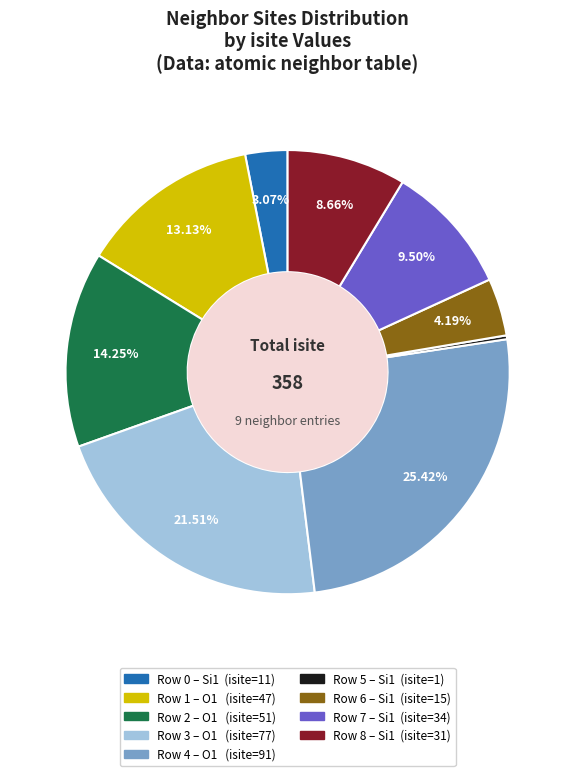

Does any single category account for the majority?

No